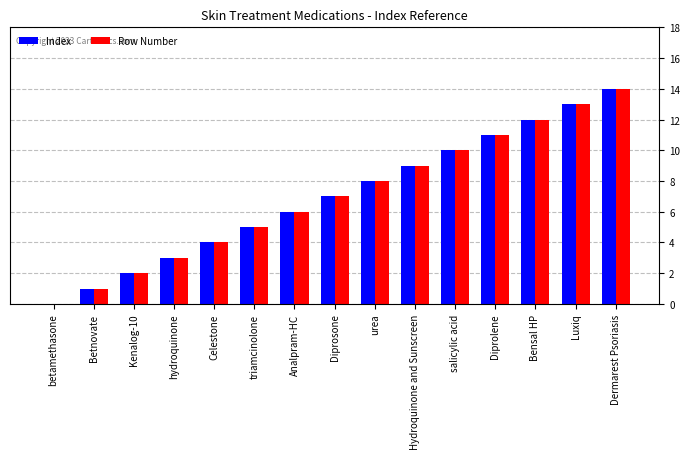

True or false: Row Number has a value of 5 at salicylic acid.

False